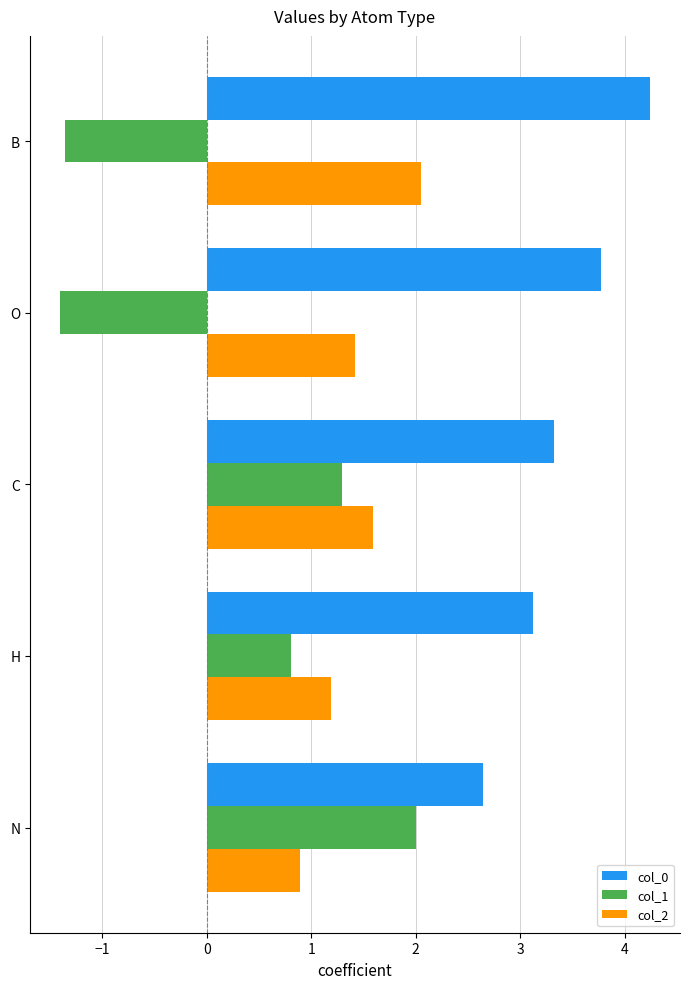

Which series has the largest total across all categories?

col_0